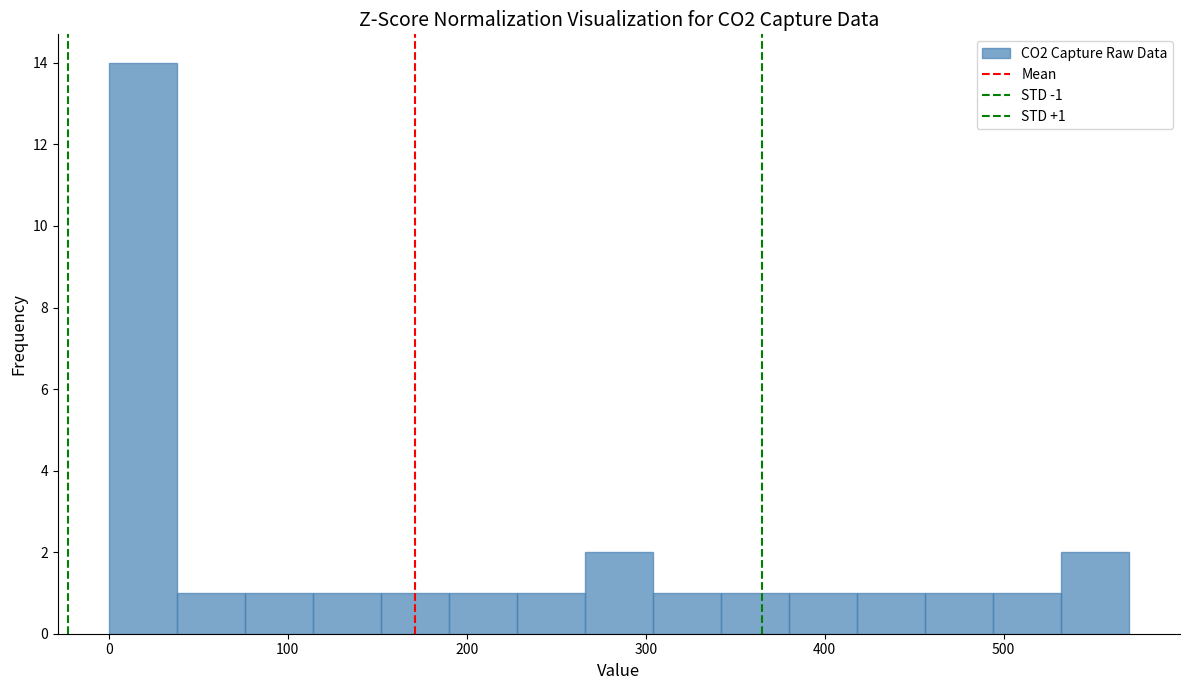

Read against the x-axis, roughly where is the centre of the tallest bar?

20